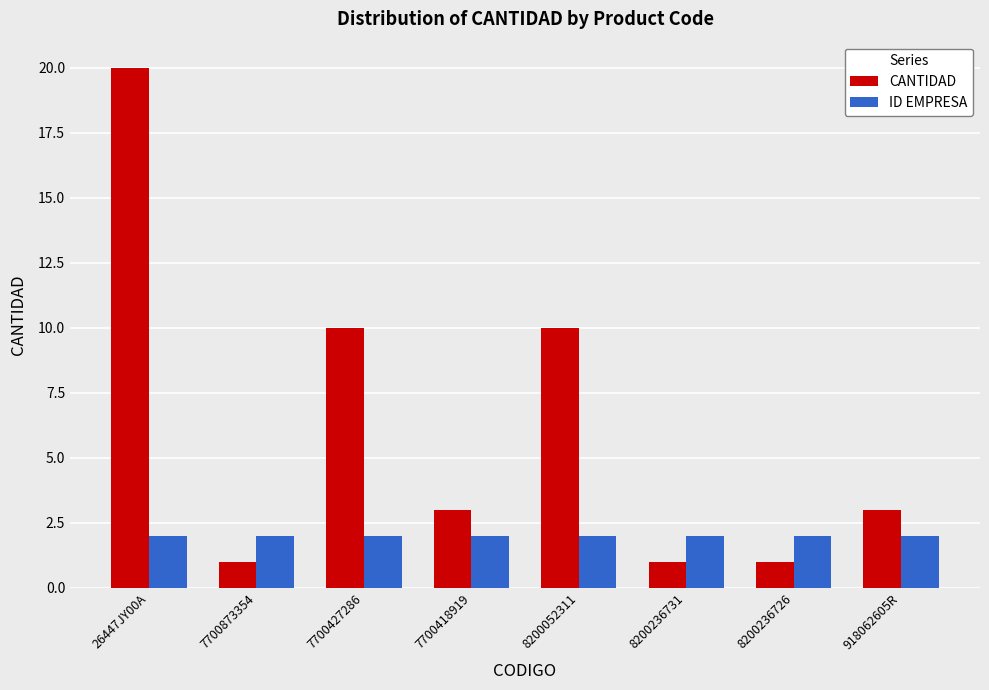

Rank the series by their maximum value, from highest to lowest.

CANTIDAD, ID EMPRESA